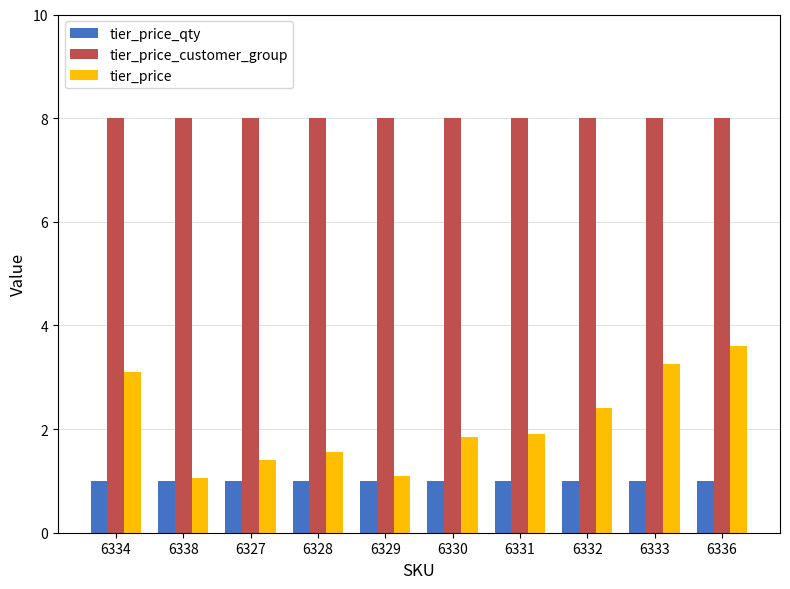

What is the label of the 10th bar from the right?

6334